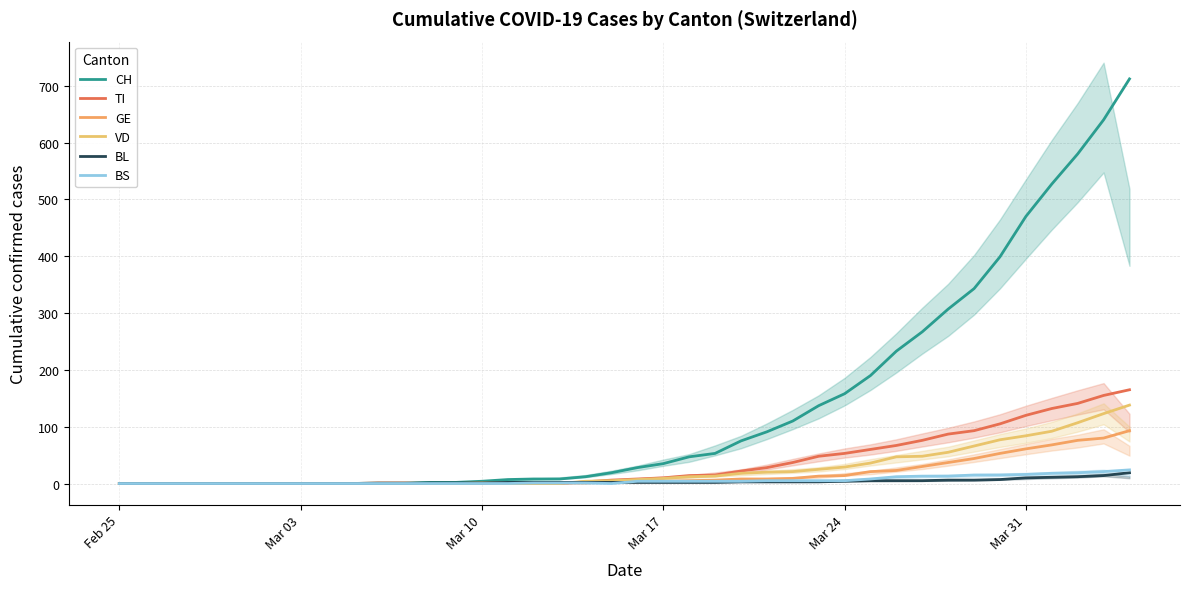

Reading left to right, what are all the values shown in this chart?

CH: 0	0	0	0	0	0	0	0	0	0	1	1	2	2	4	7	8	8	12	19	28	35	47	53	75	91	110	137	158	190	233	267	307	343	399	470	527	580	640	712
TI: 0	0	0	0	0	0	0	0	0	0	1	1	0	0	0	0	0	0	3	6	8	10	14	15	22	28	37	48	53	60	67	76	87	93	105	120	132	141	155	165
GE: 0	0	0	0	0	0	0	0	0	0	0	0	0	0	1	1	1	1	1	3	3	4	5	6	8	8	9	13	14	21	23	30	37	44	53	61	68	76	80	93
VD: 0	0	0	0	0	0	0	0	0	0	0	0	0	0	1	0	0	0	4	5	7	9	12	13	18	20	21	25	29	36	47	48	55	66	77	84	92	107	123	138
BL: 0	0	0	0	0	0	0	0	0	0	0	0	1	1	1	2	2	2	2	2	2	2	2	2	3	3	3	3	4	5	5	5	6	6	7	10	11	12	14	19
BS: 0	0	0	0	0	0	0	0	0	0	0	0	0	0	0	0	1	1	1	0	4	4	4	4	4	5	5	5	5	8	12	13	13	15	15	16	18	19	21	24